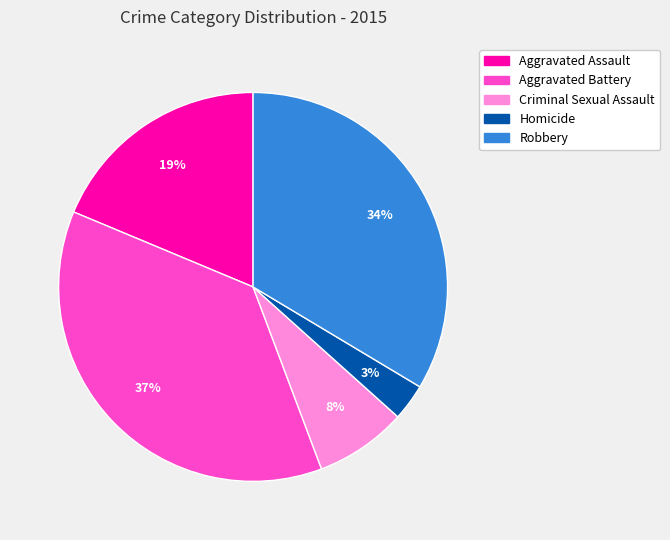

What percentage is the Robbery slice, to the nearest percent?

34%